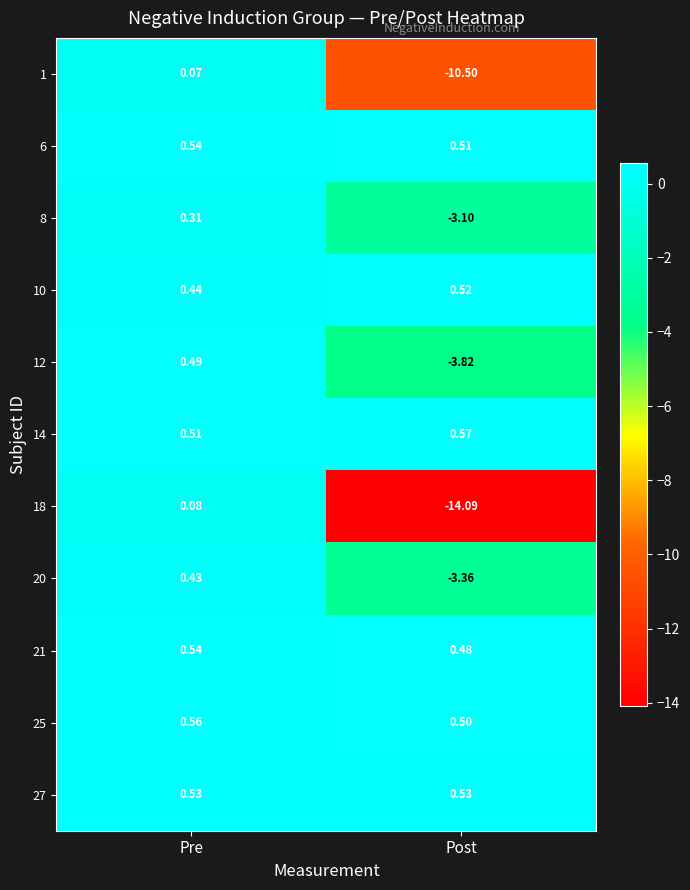

Where is 25 nearest to the value 0?

Post